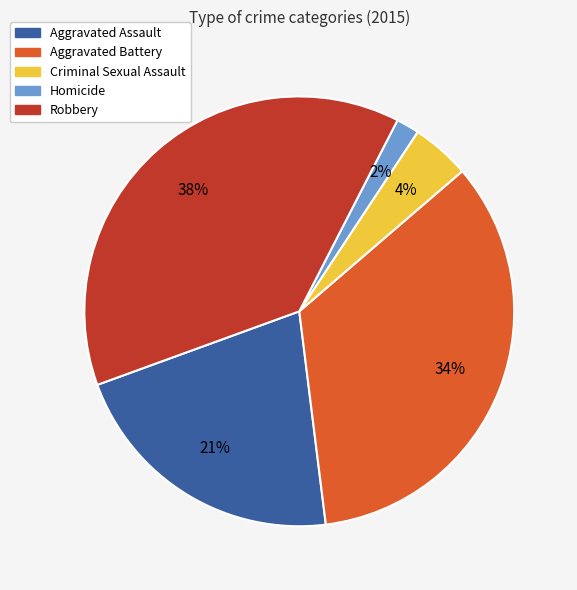

Which slice is the largest?

Robbery